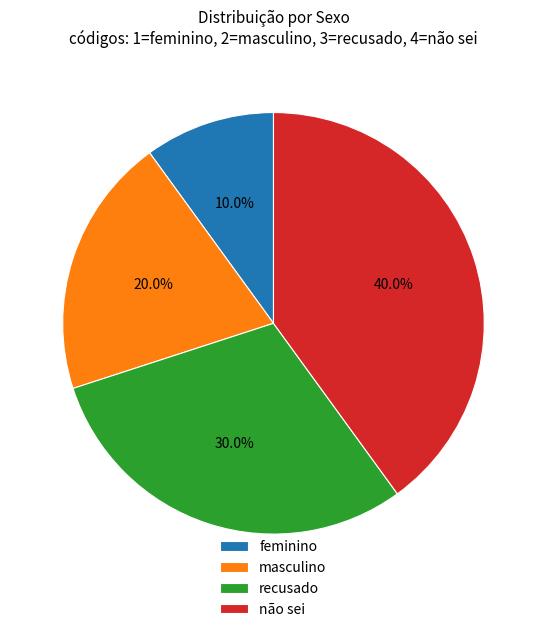

Rank the categories by value from lowest to highest.

feminino, masculino, recusado, não sei